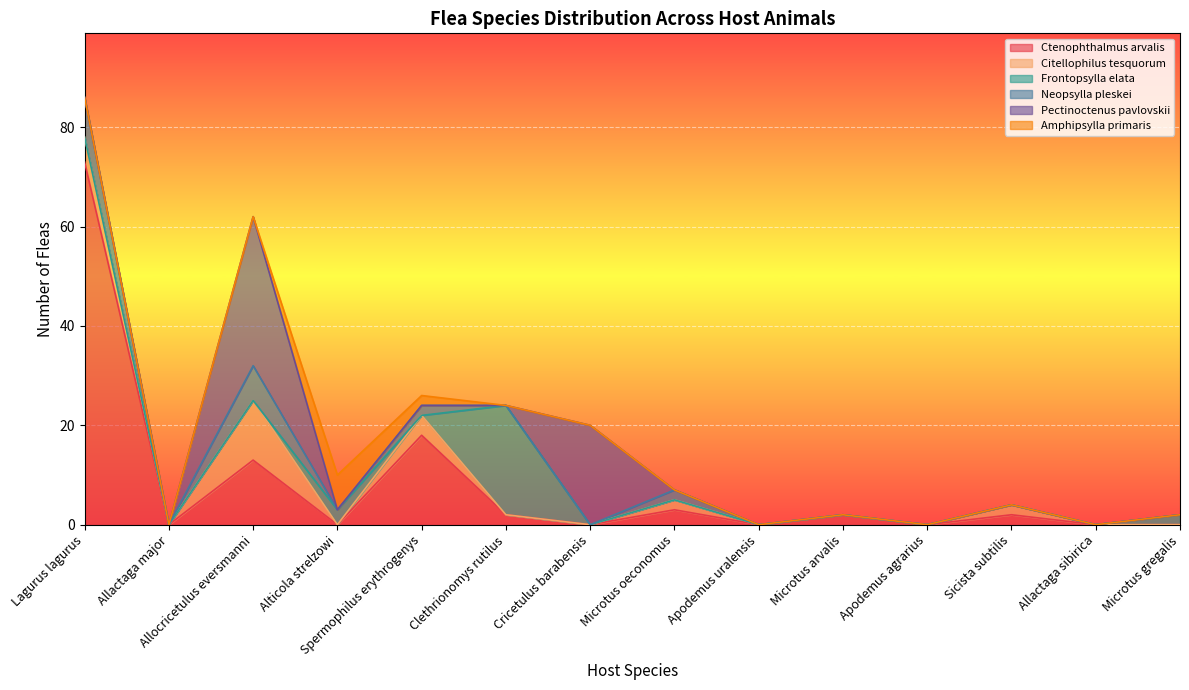

After their last crossing, which series has the higher values: Neopsylla pleskei or Frontopsylla elata?

Frontopsylla elata